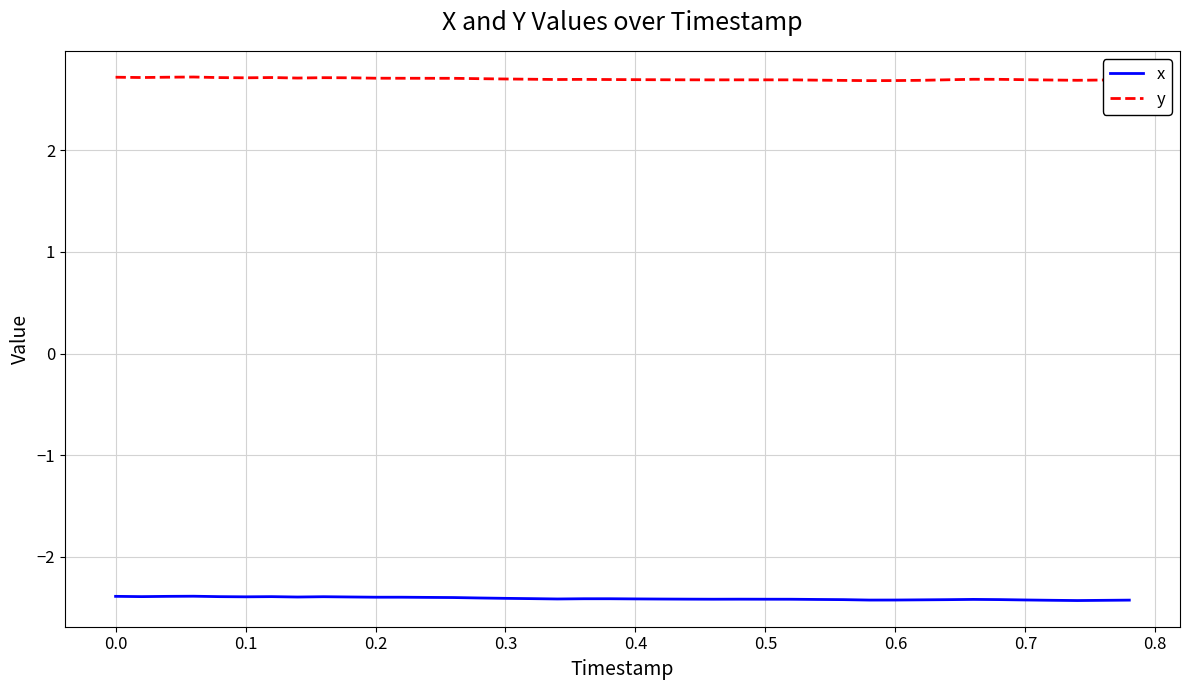

What is the greatest value displayed?

2.7